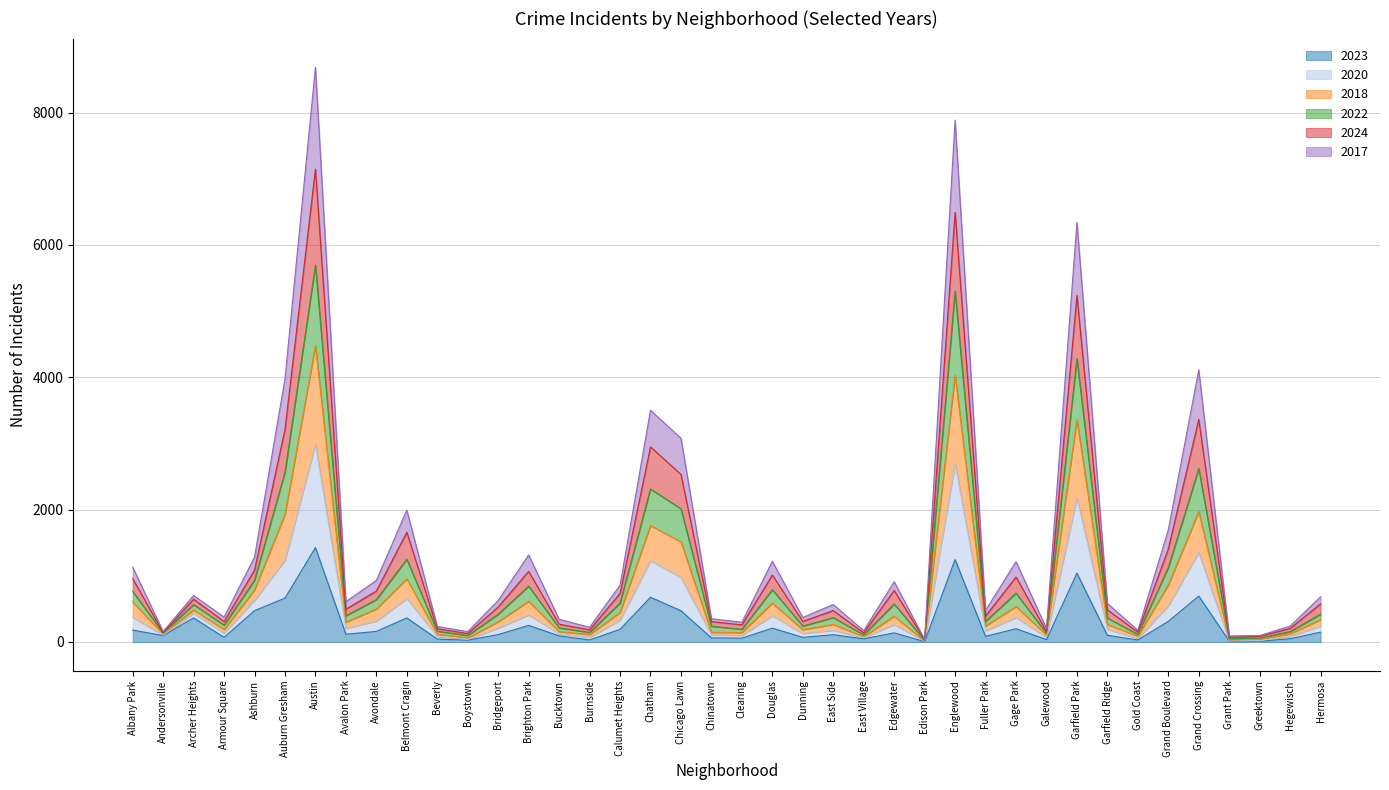

How many interior local valleys does the 2020 series have?

13